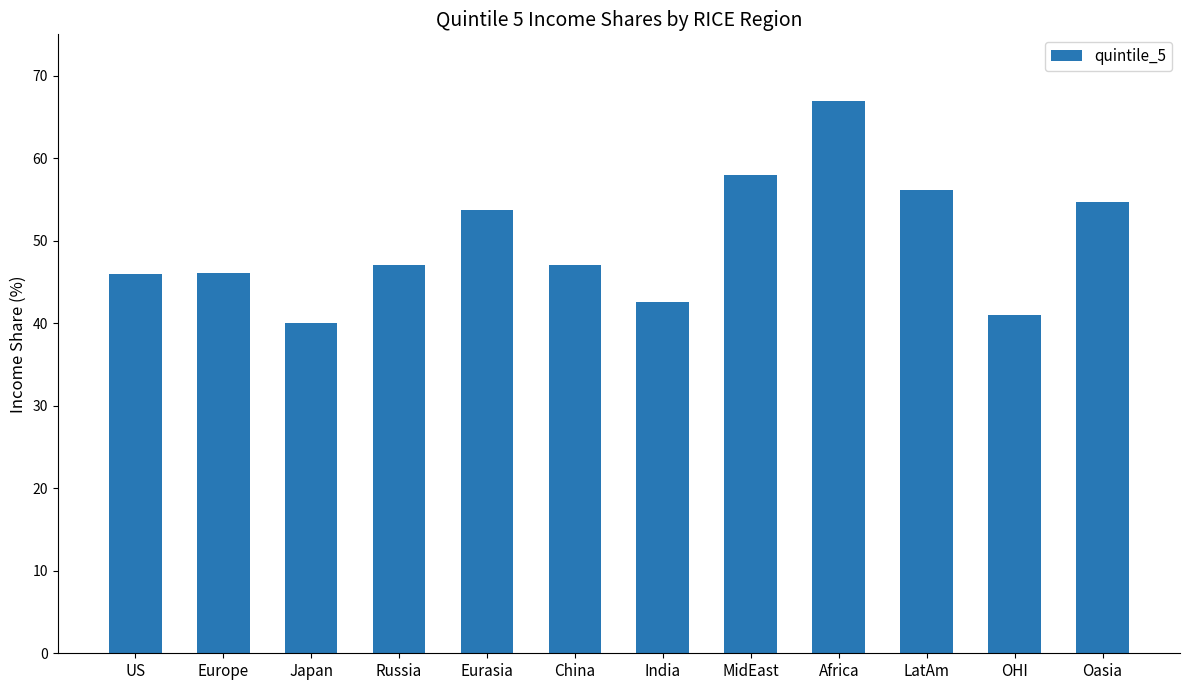

What is the change in value from China to LatAm?

+9.2